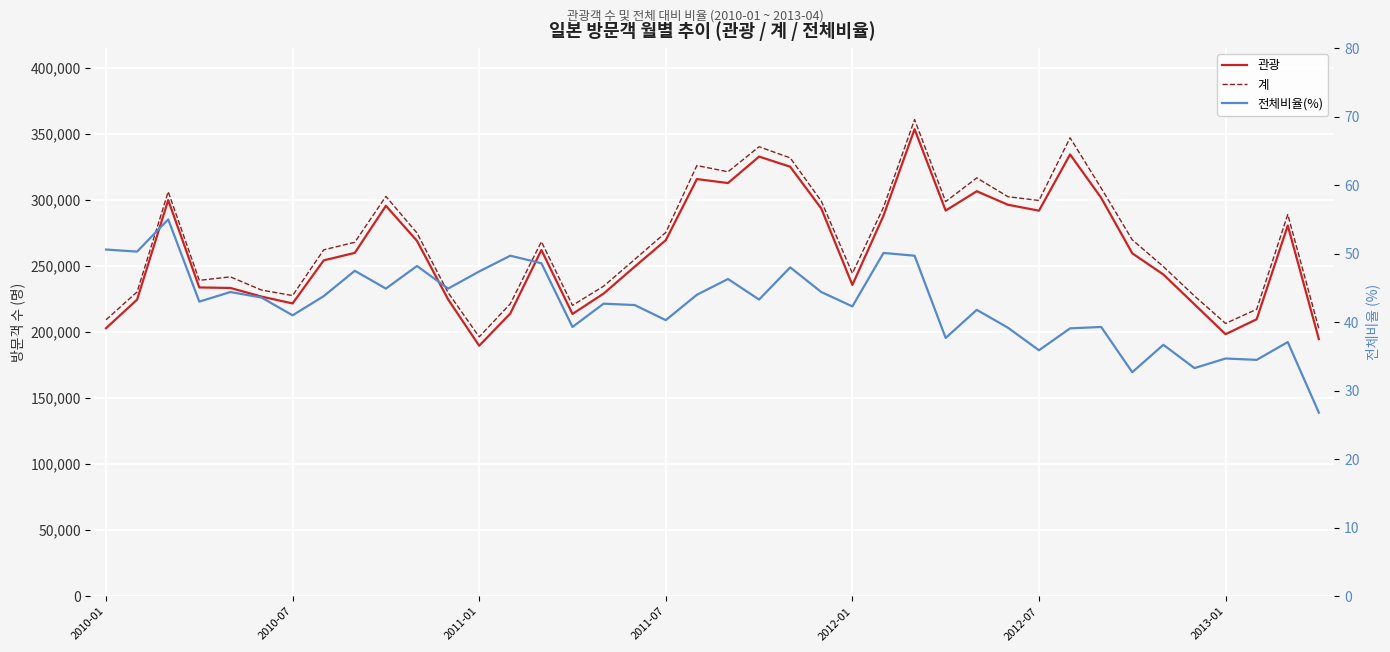

What is the total value across all series at 23?

592548.4